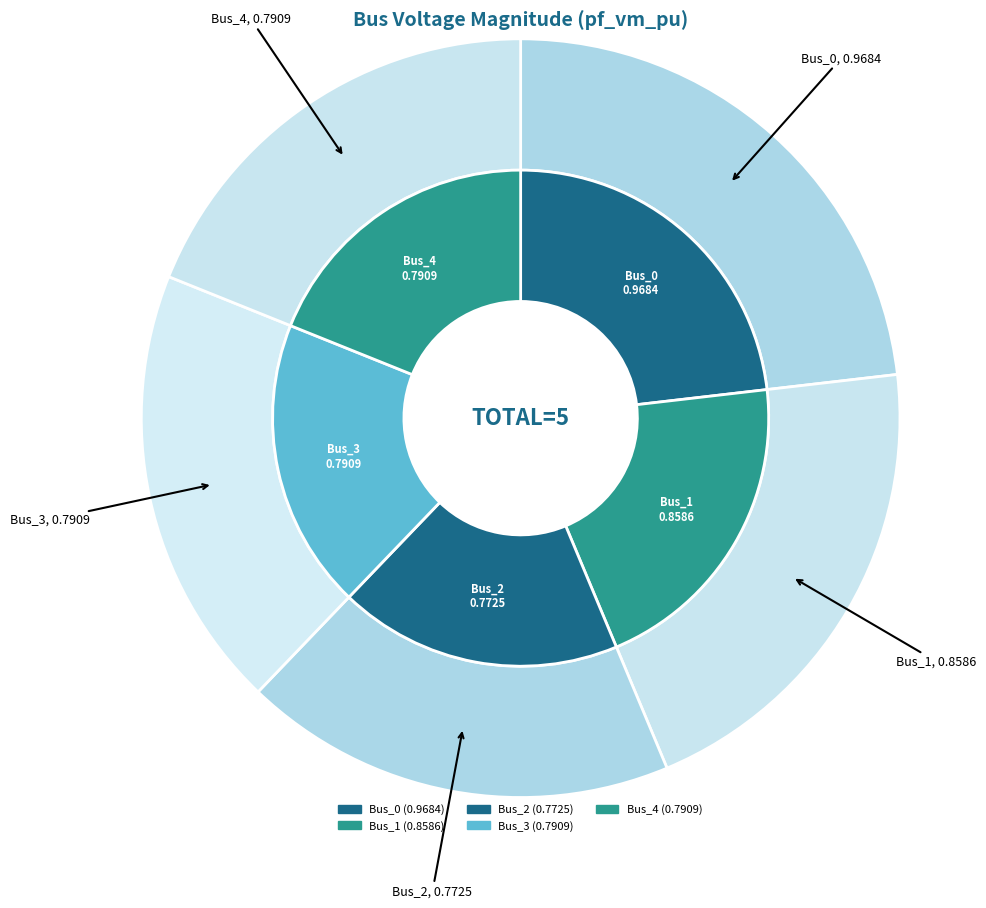

What portion of the pie excludes Bus_3?

81.1%